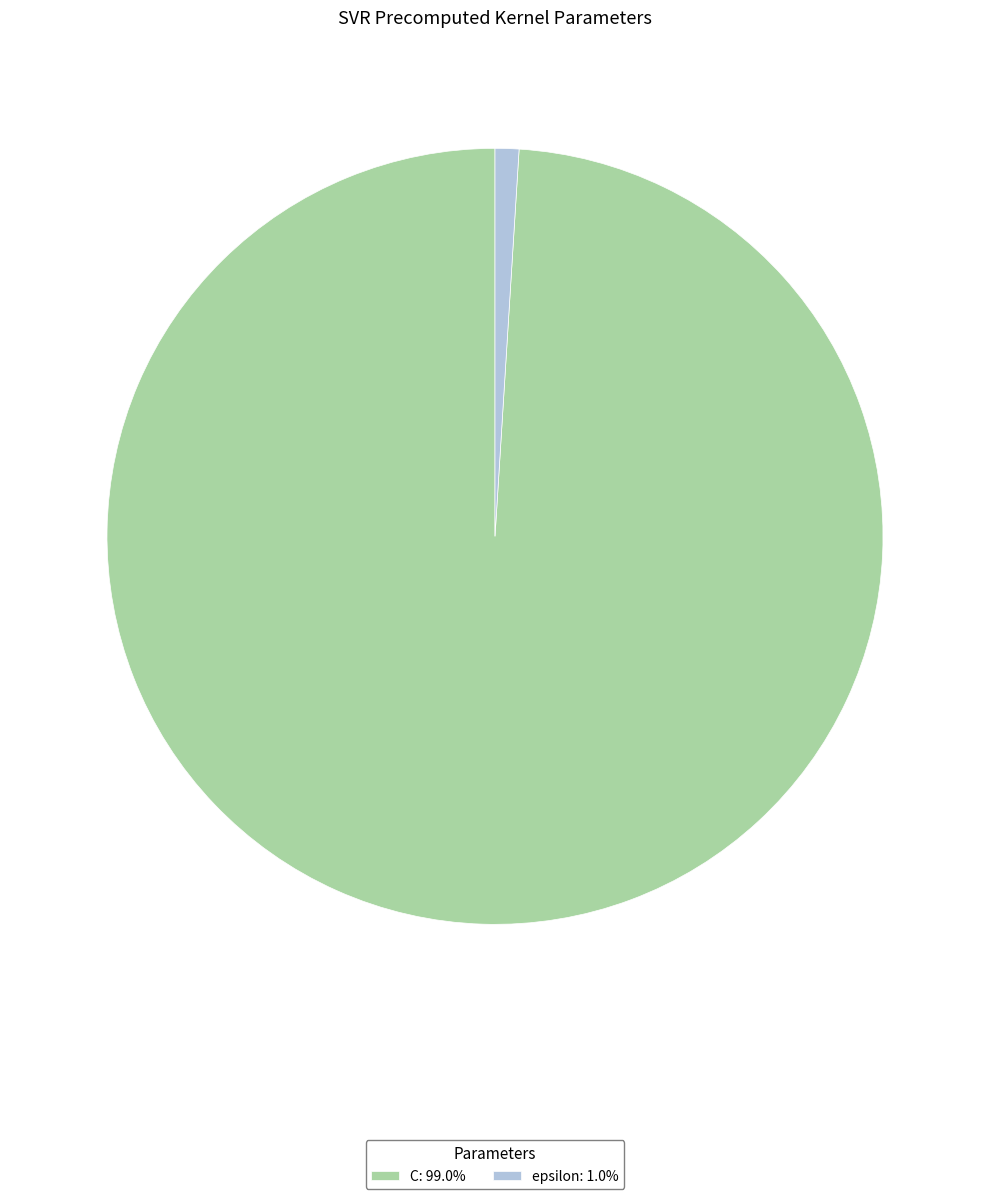

Which slice is the smallest?

epsilon